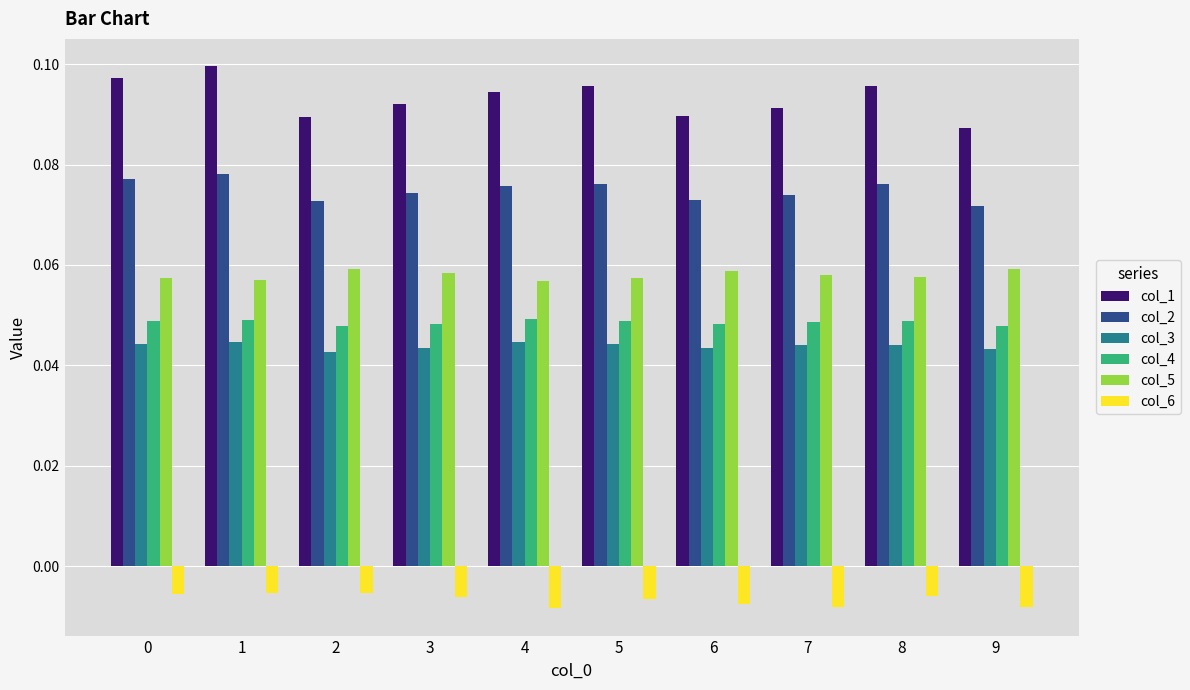

Which series has the largest range (max minus min)?

col_1